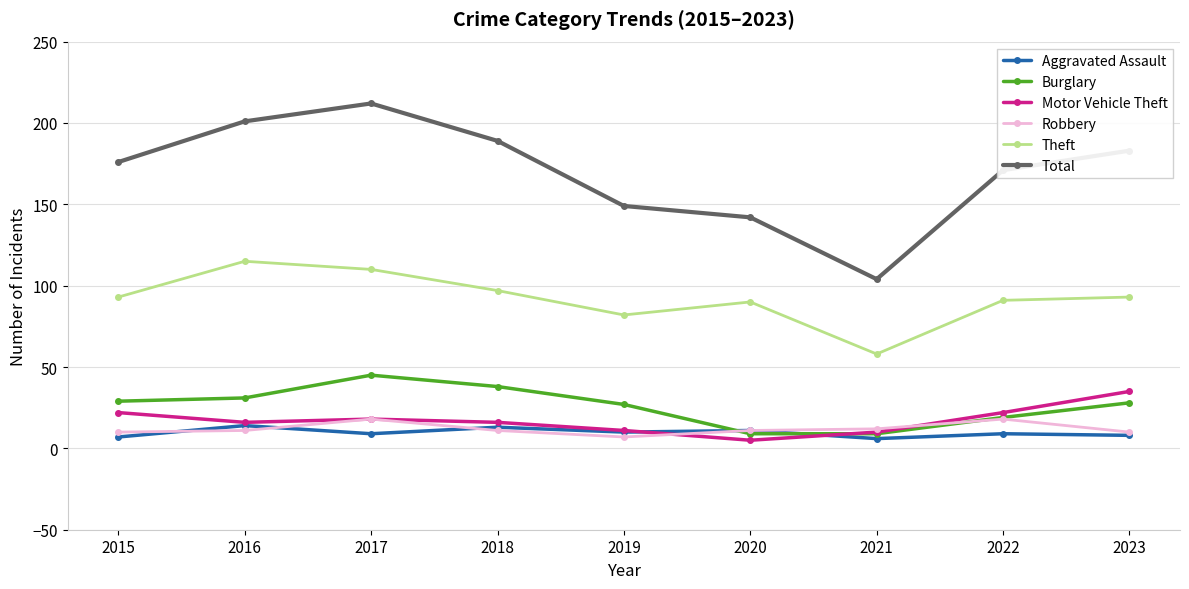

The value of Theft at 2017 is 110. True or false?

True